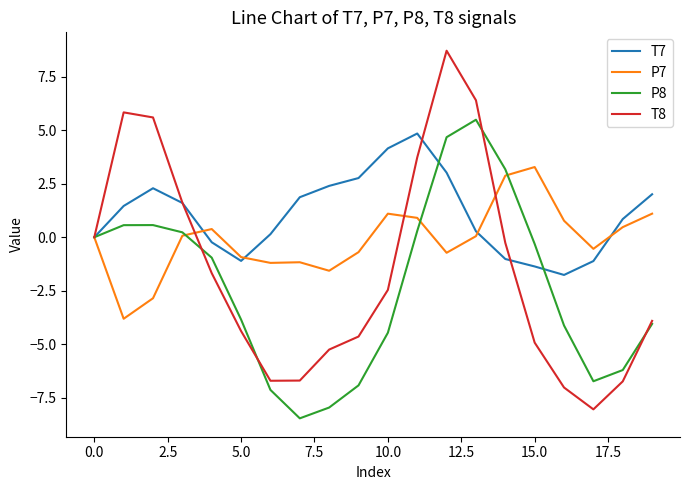

After their last crossing, which series has the higher values: P8 or T7?

T7